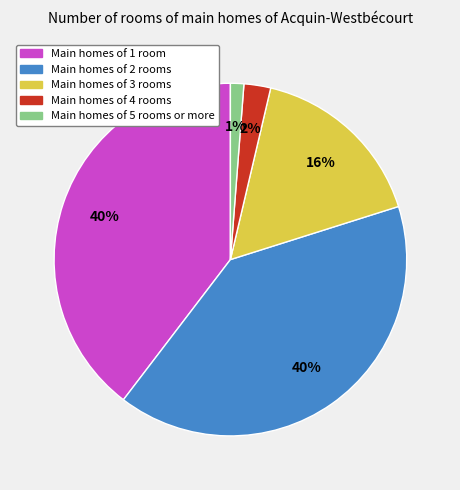

Is there any slice that represents more than half of the pie?

No